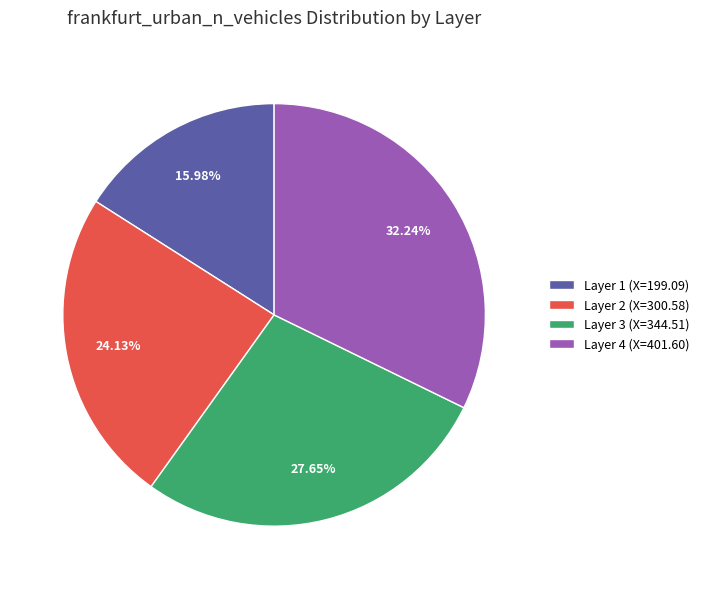

Rank the categories by value from highest to lowest.

Layer 4 (X=401.60), Layer 3 (X=344.51), Layer 2 (X=300.58), Layer 1 (X=199.09)